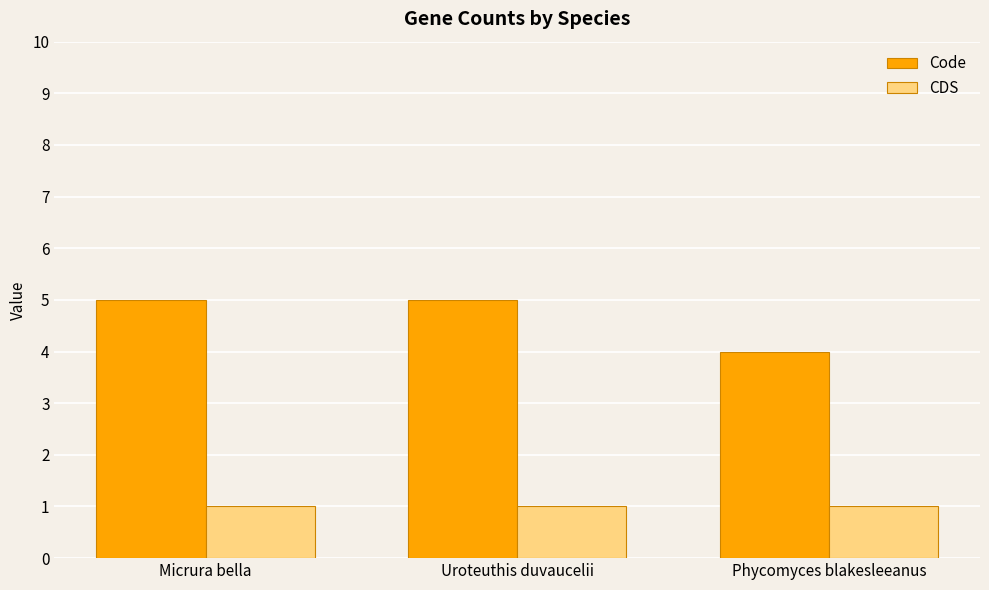

What is the difference between the maximum and minimum values in the Code series?

1